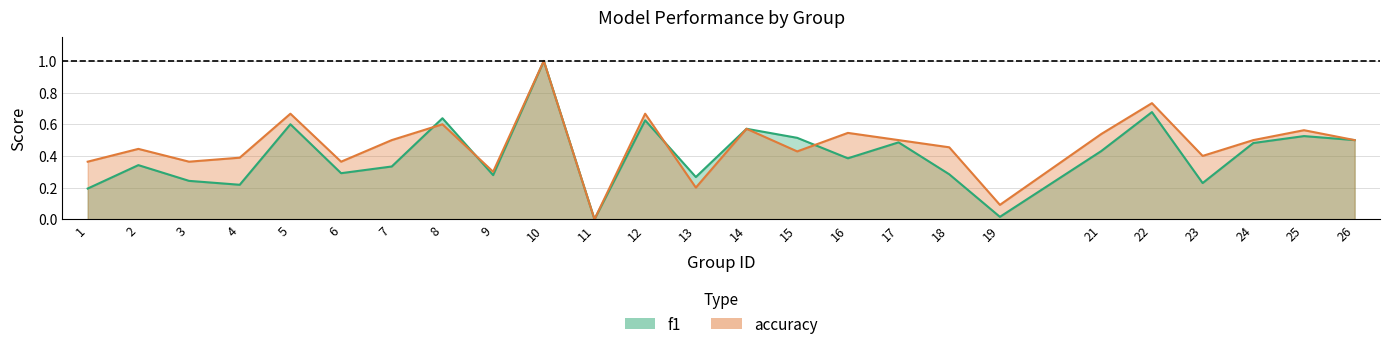

What is the average value of the f1 series?

0.4